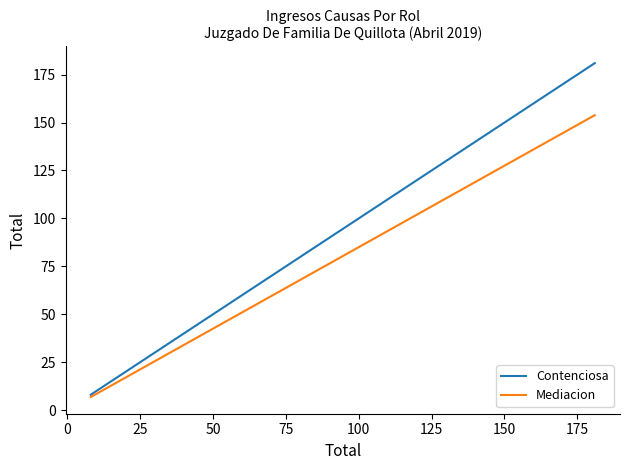

Which series has the widest spread of values?

Contenciosa